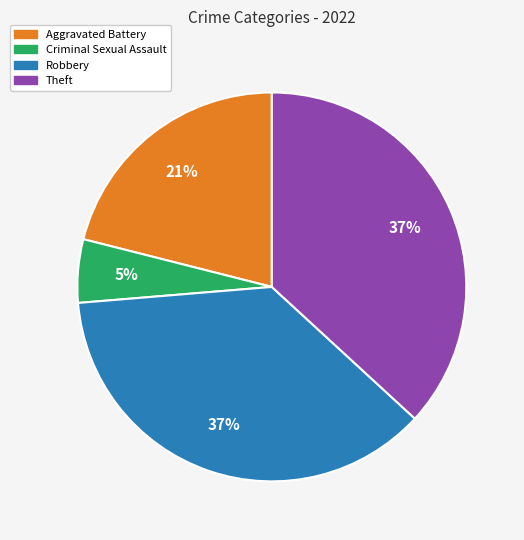

Does Robbery account for over 50% of the chart?

No